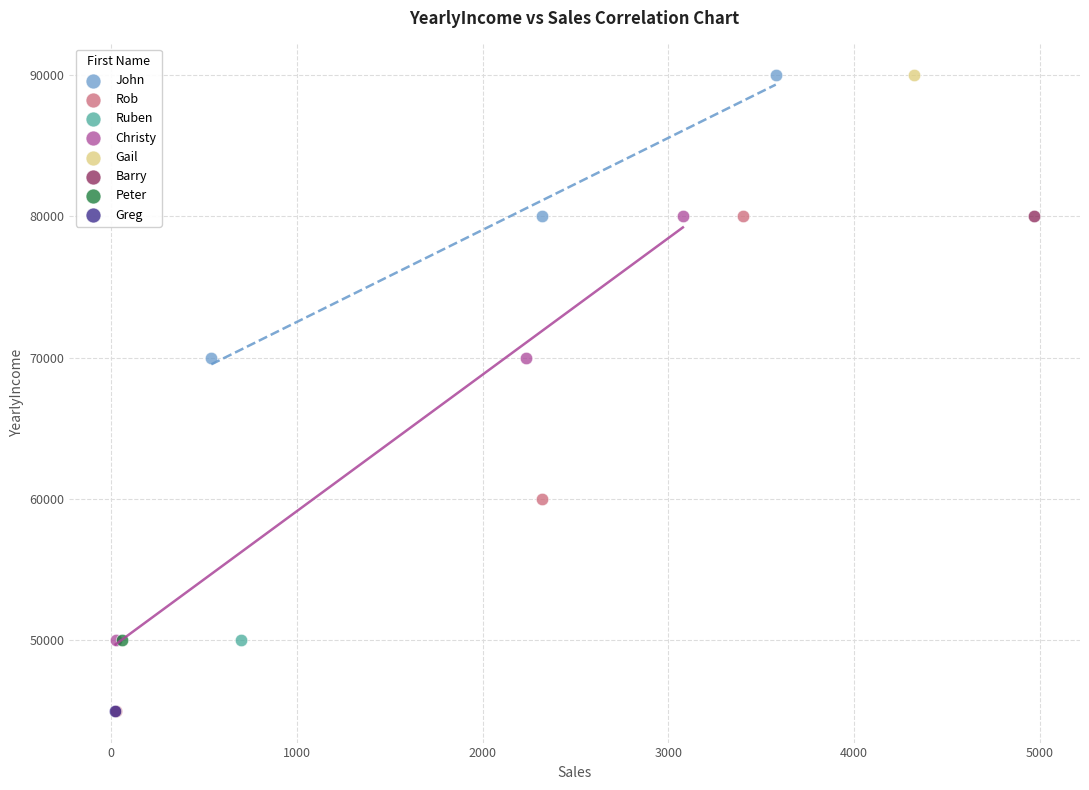

What are all the series names shown in the legend?

John, Rob, Ruben, Christy, Gail, Barry, Peter, Greg